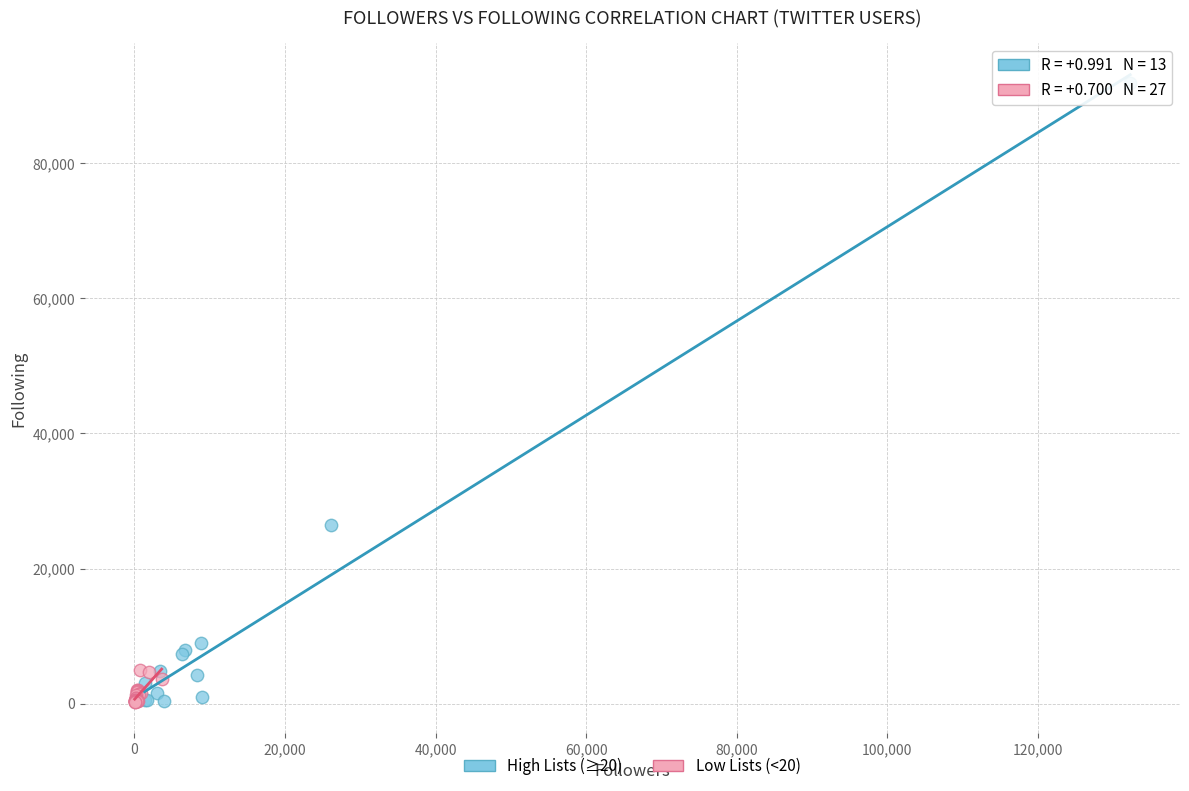

Which series reaches the maximum Y coordinate?

High Lists (≥20)